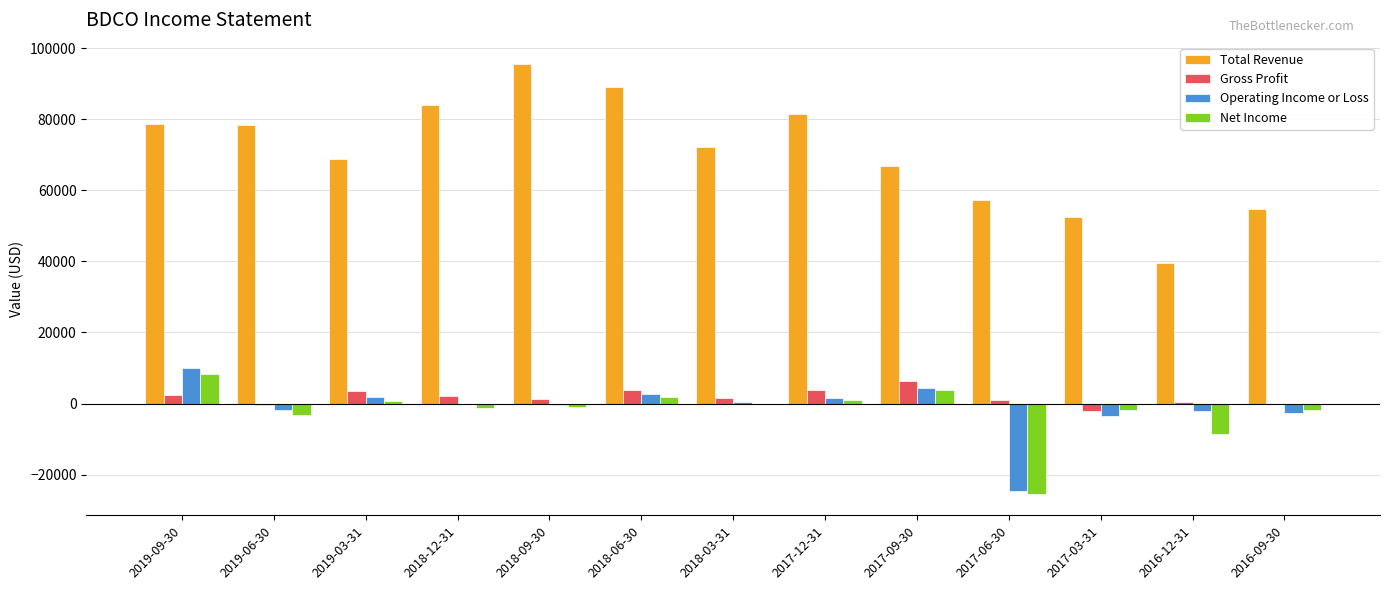

How many series are shown in this chart?

4